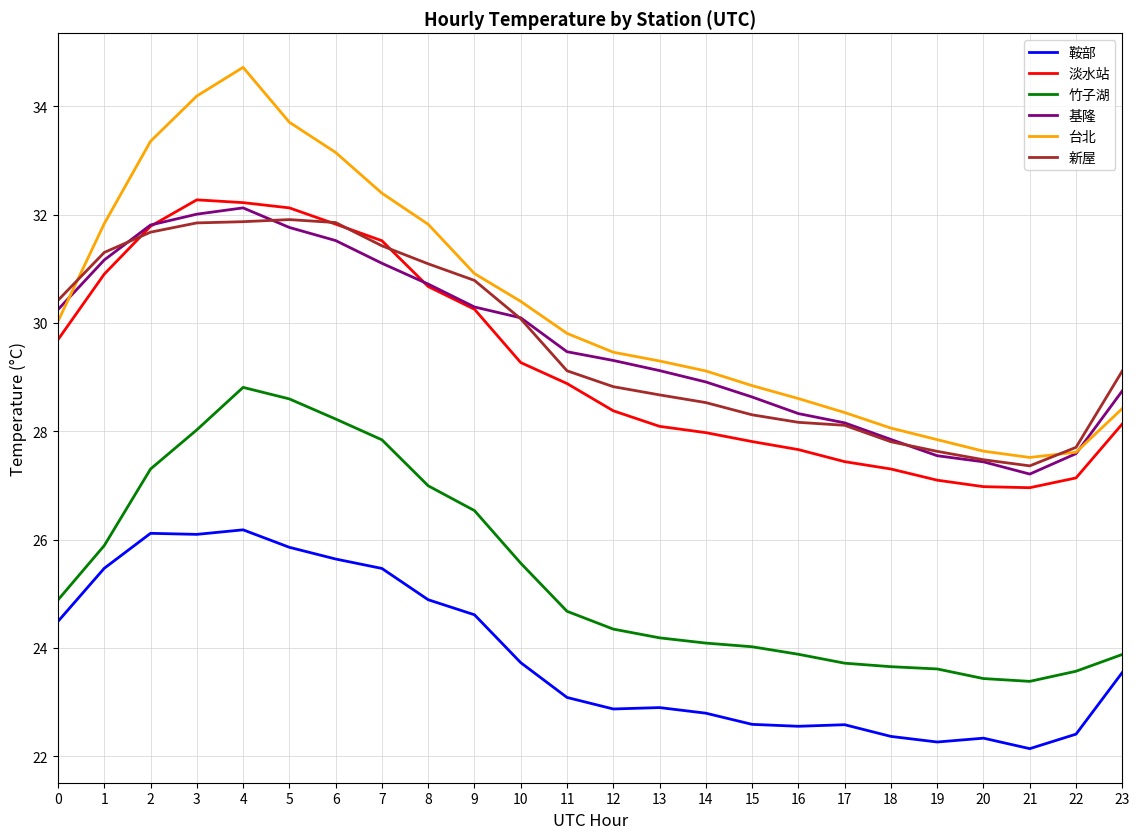

What is the sum of all 淡水站 values?

702.4